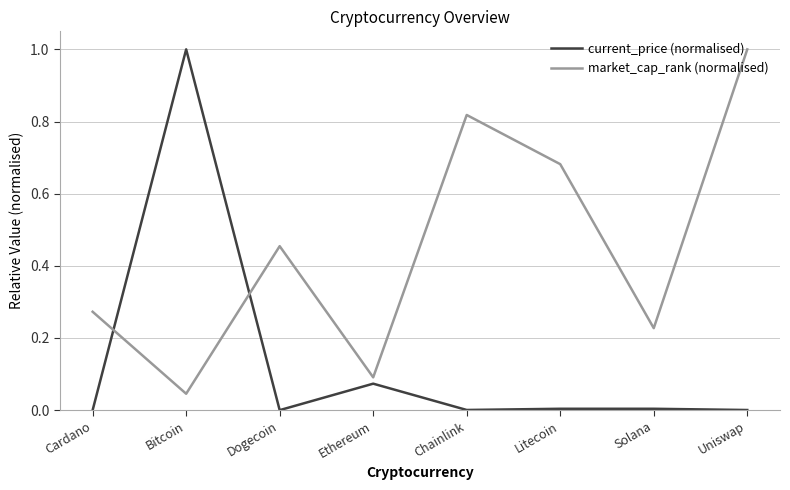

How many lines are shown in the chart?

2